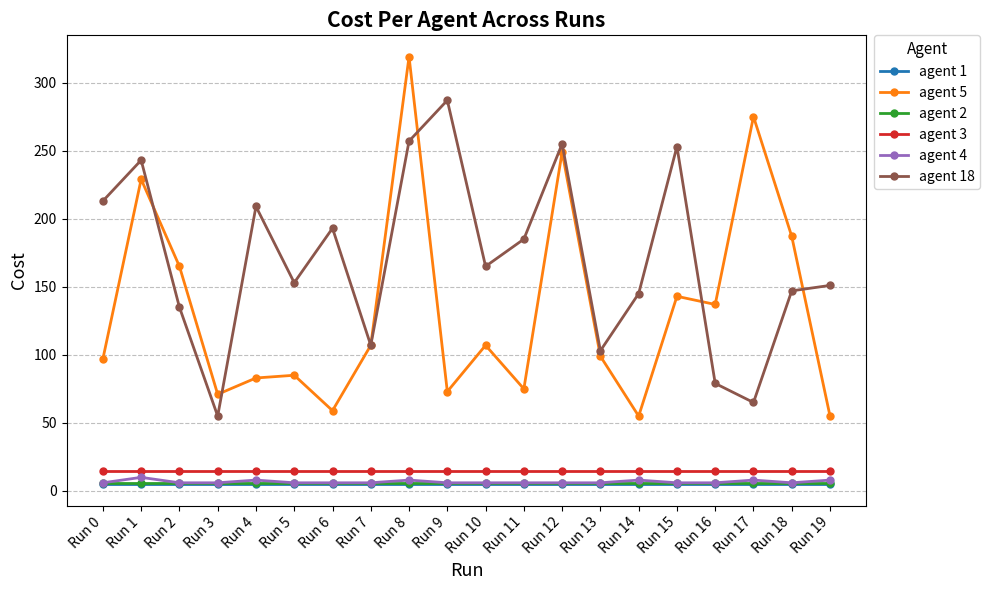

What is the lowest value of the agent 2 series?

6